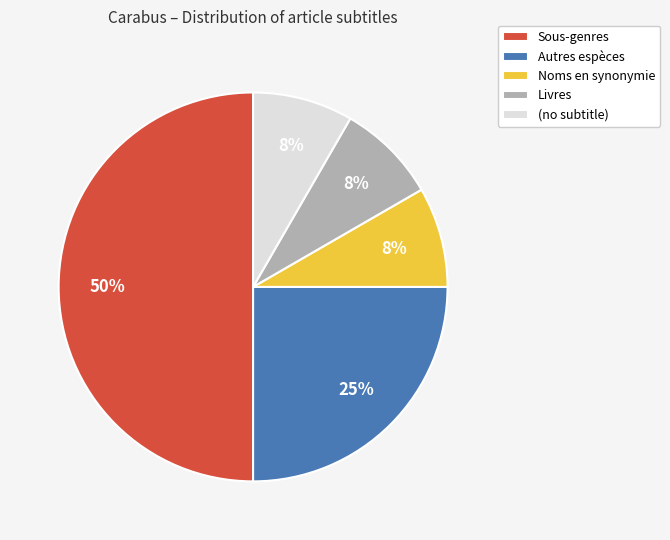

Combined, do Sous-genres and Autres espèces account for over 50%?

Yes